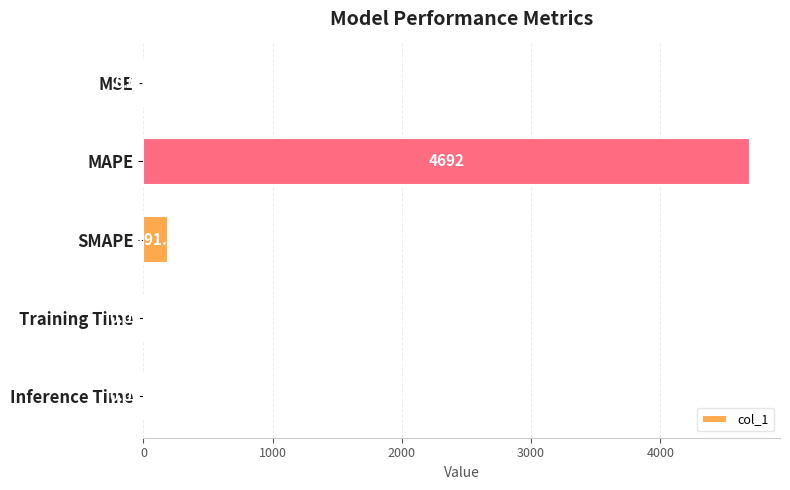

What is the sum of the values at MAPE and MSE?

4692.2